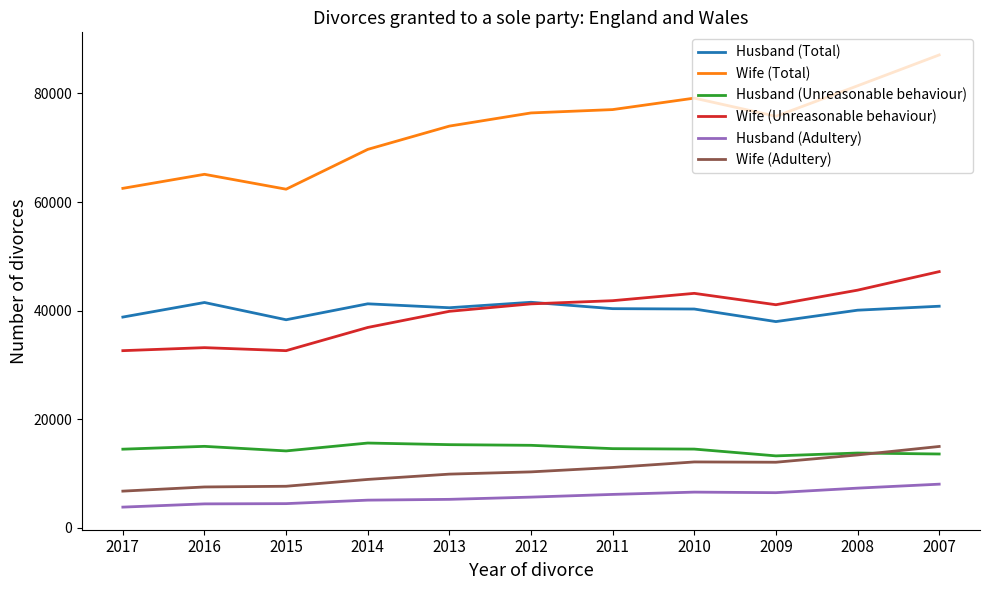

Rank the series at 2015 from highest to lowest value.

Wife (Total), Husband (Total), Wife (Unreasonable behaviour), Husband (Unreasonable behaviour), Wife (Adultery), Husband (Adultery)